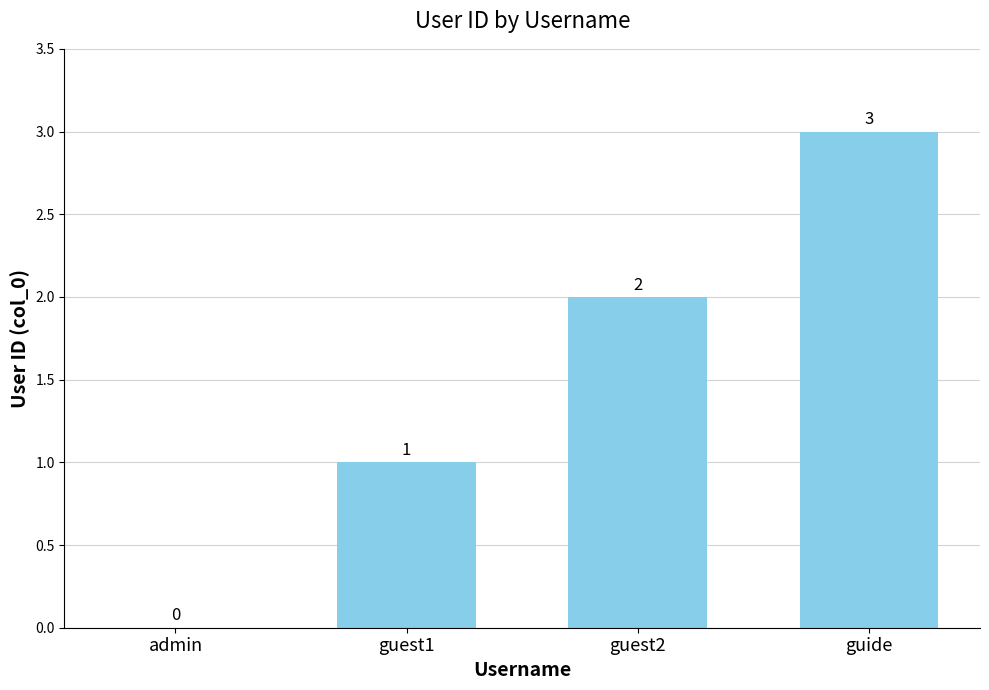

How many values are between 1 and 3?

3